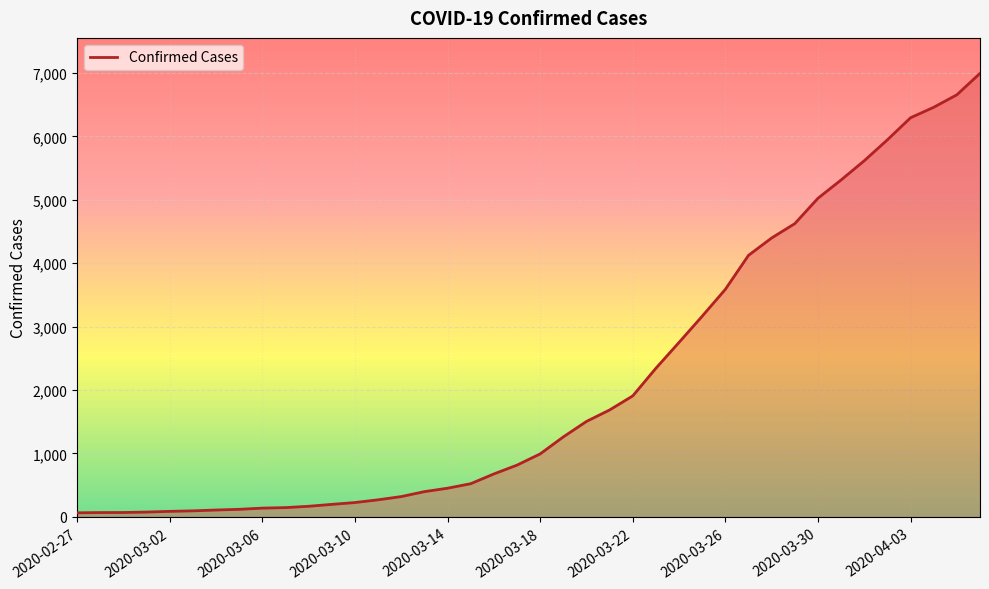

What is the difference between the maximum and minimum values?

6931